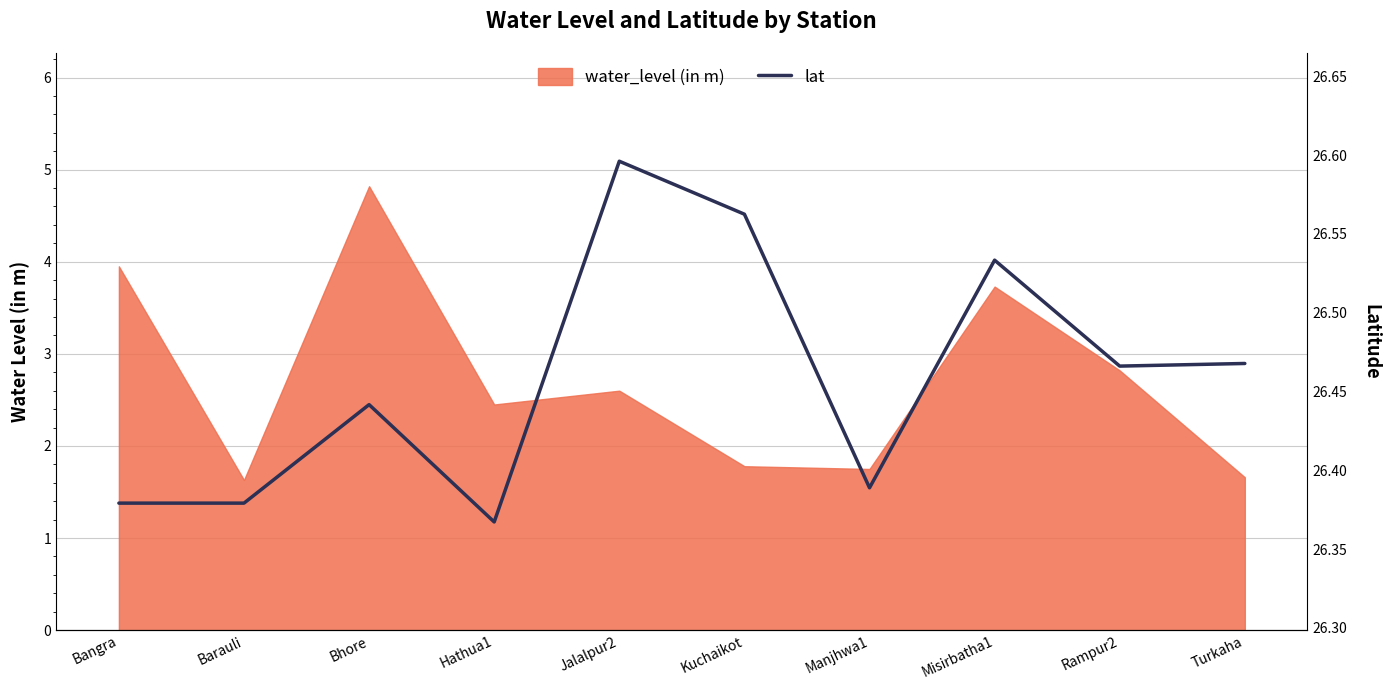

Does the chart have visible grid lines?

Yes